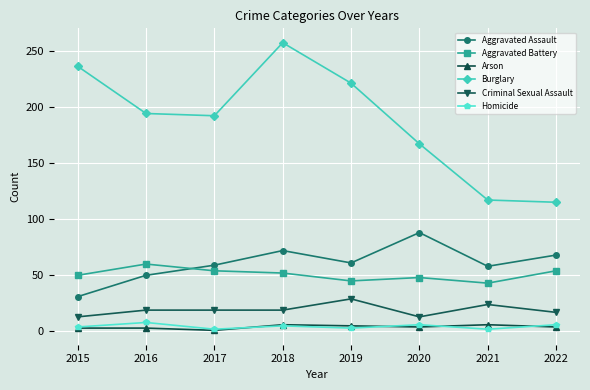

Which category has the highest value across all series?

2018